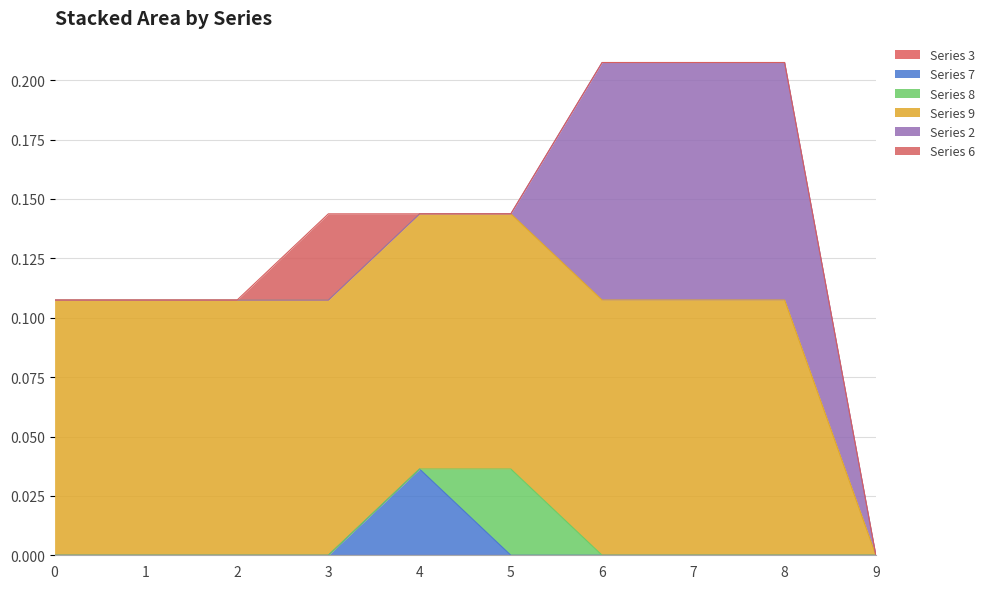

True or false: Series 2 has more than 2 interior local peaks.

False